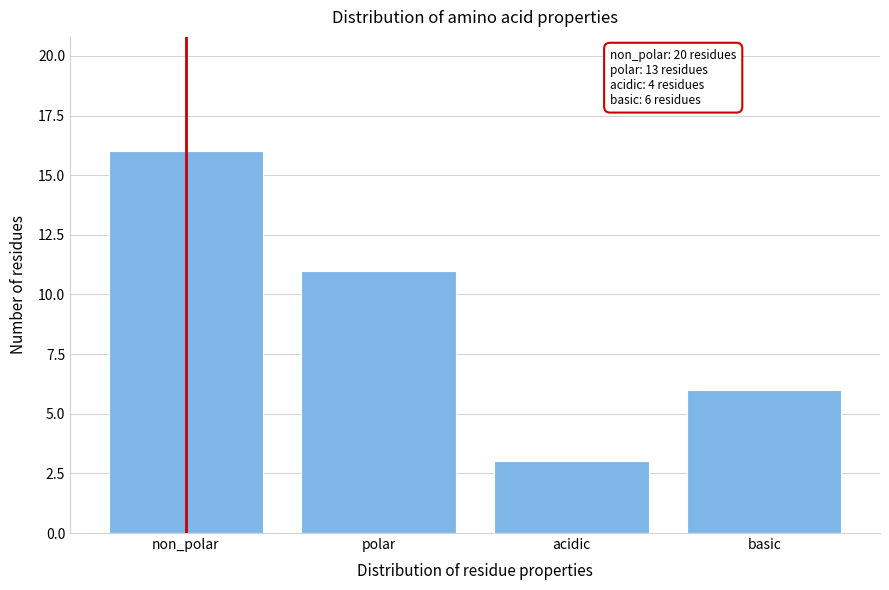

Reading left to right, transcribe all the data shown in this chart.

16	11	3	6